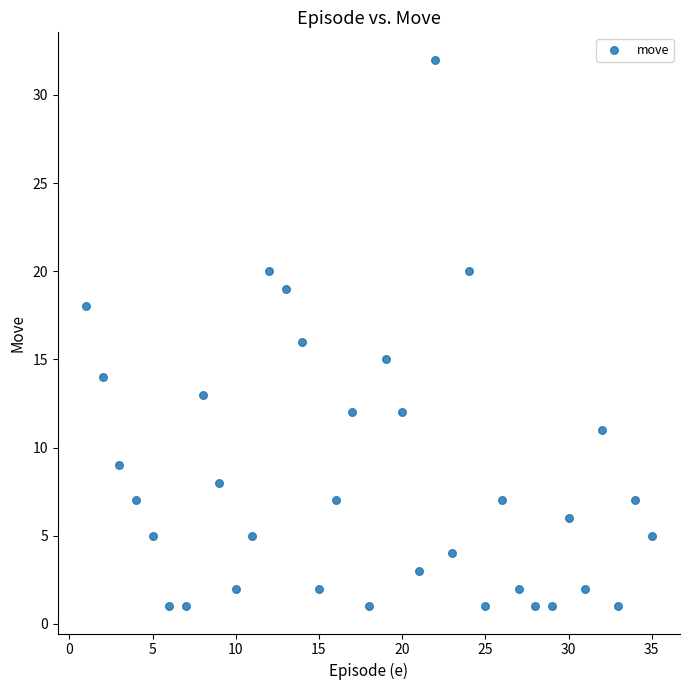

What is the range of Y values (max minus min)?

31